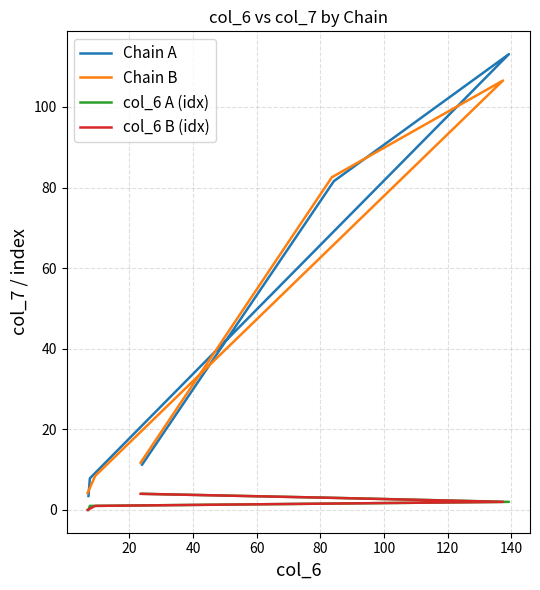

How many interior local peaks does the Chain B series have?

1